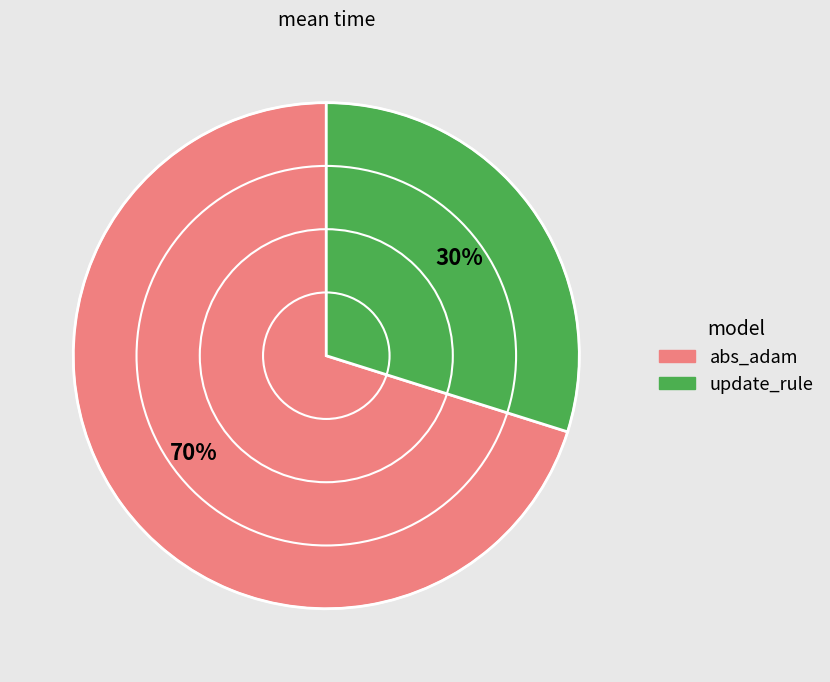

Rank the categories by value from highest to lowest.

abs_adam, update_rule